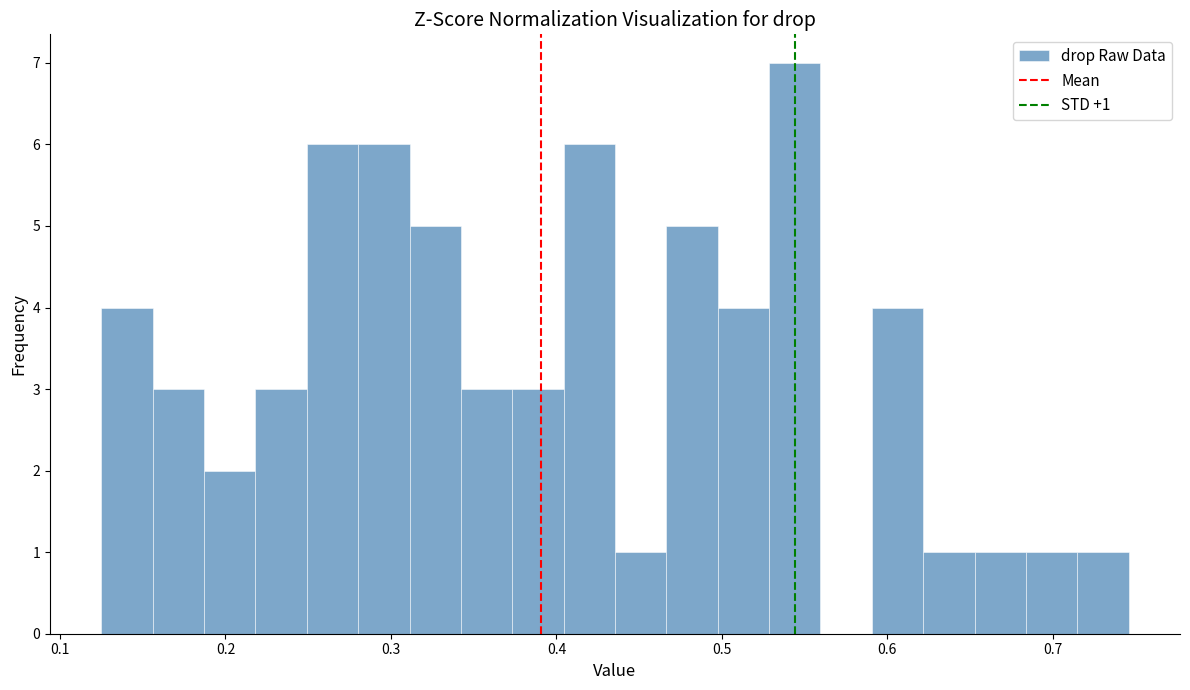

Around what value on the x-axis is the tallest bar? Give the approximate position of its centre, as read against the axis.

0.54